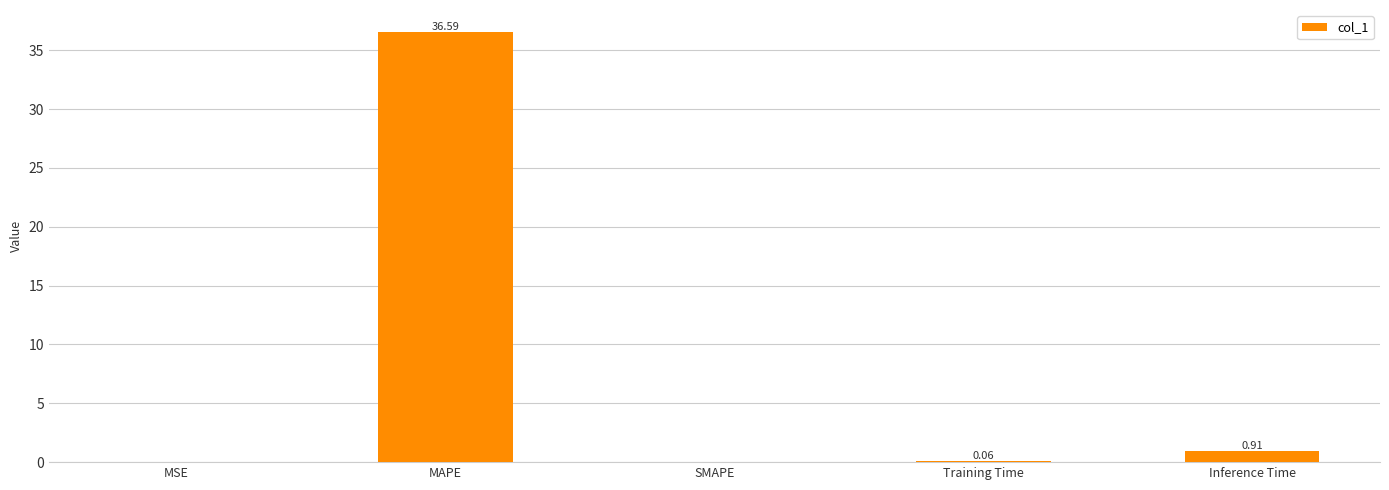

Which category has the highest value across all series?

MAPE